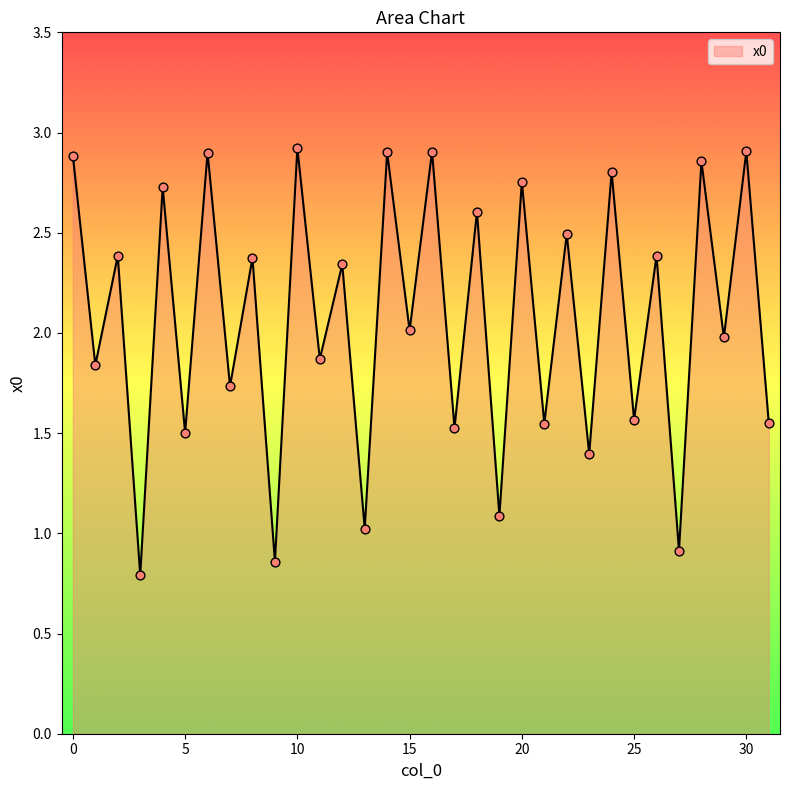

What is the difference between the maximum and minimum values?

2.1